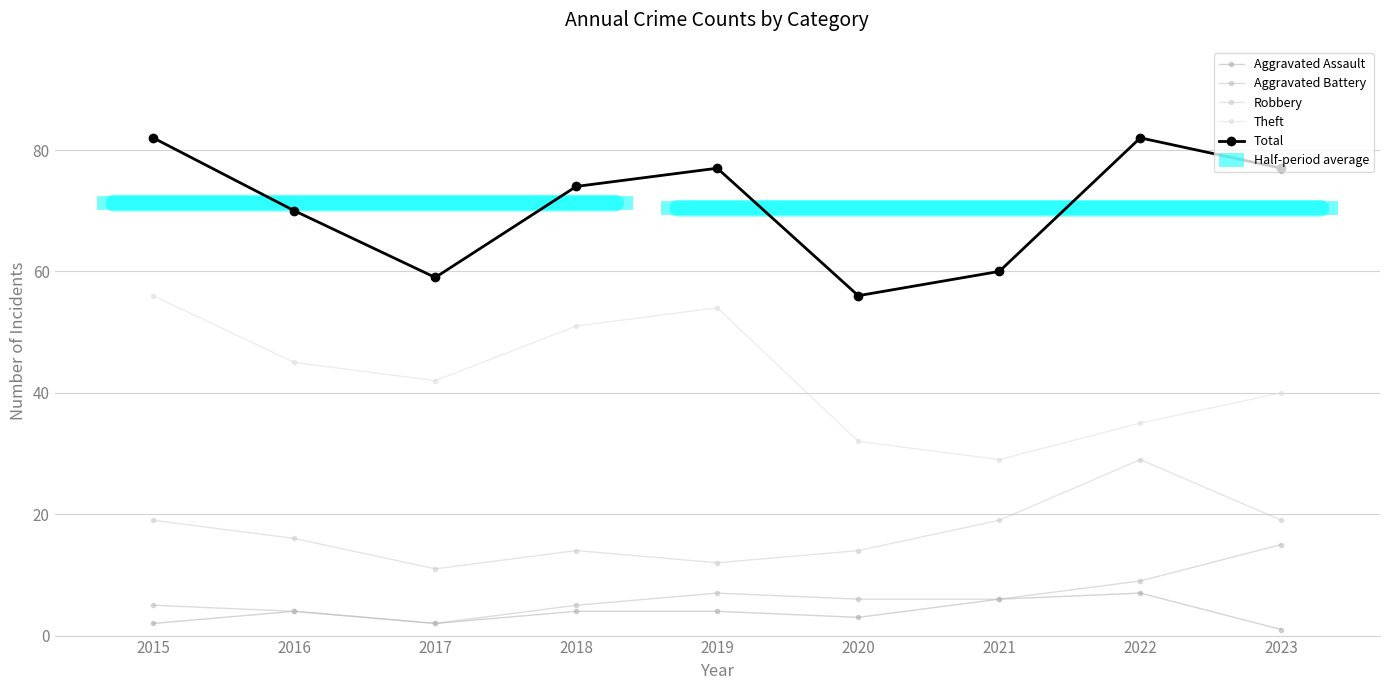

True or false: Aggravated Assault and Aggravated Battery cross at least once.

False